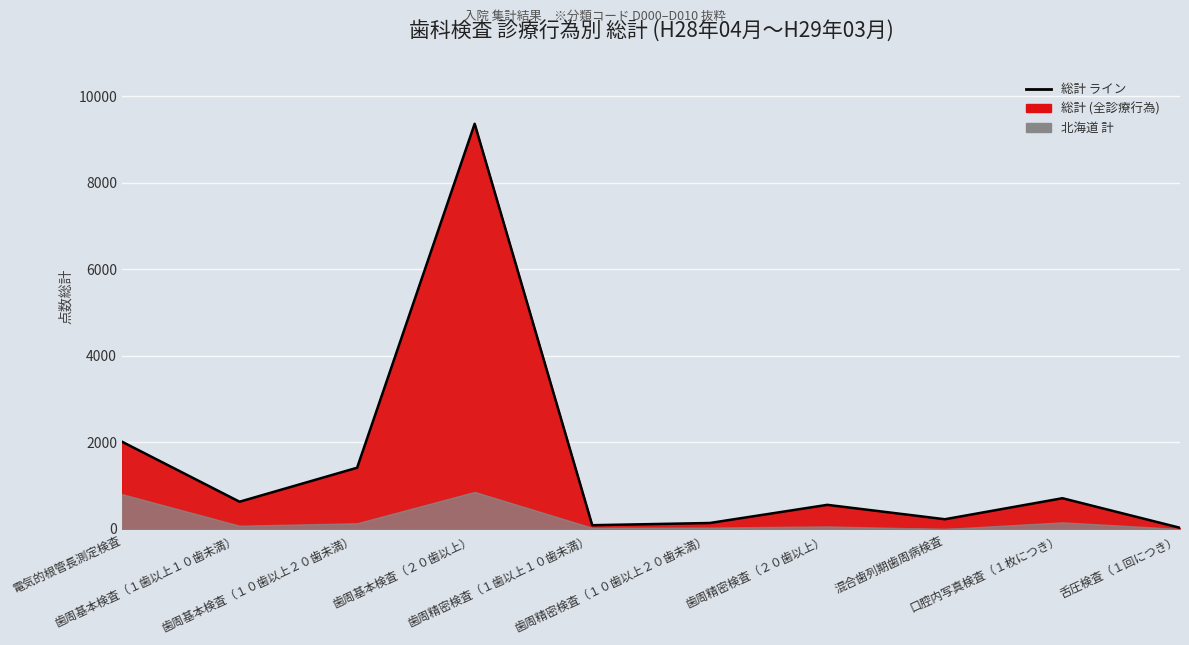

List the labels in order of value, largest first.

歯周基本検査（２０歯以上）, 電気的根管長測定検査, 歯周基本検査（１０歯以上２０歯未満）, 口腔内写真検査（１枚につき）, 歯周基本検査（１歯以上１０歯未満）, 歯周精密検査（２０歯以上）, 混合歯列期歯周病検査, 歯周精密検査（１０歯以上２０歯未満）, 歯周精密検査（１歯以上１０歯未満）, 舌圧検査（１回につき）